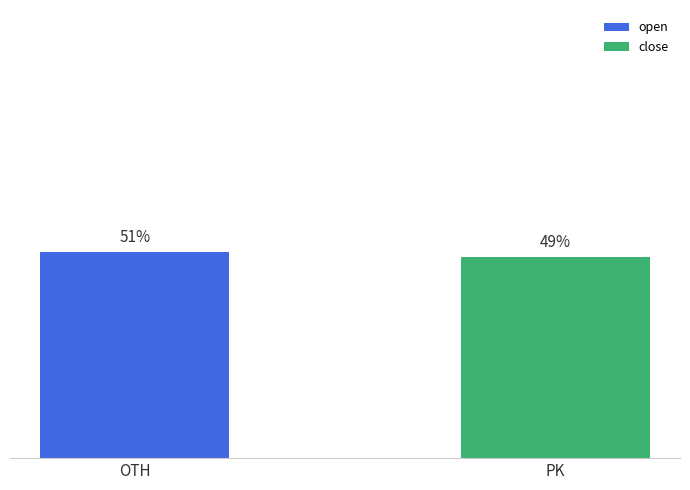

Which series has the largest total across all categories?

open